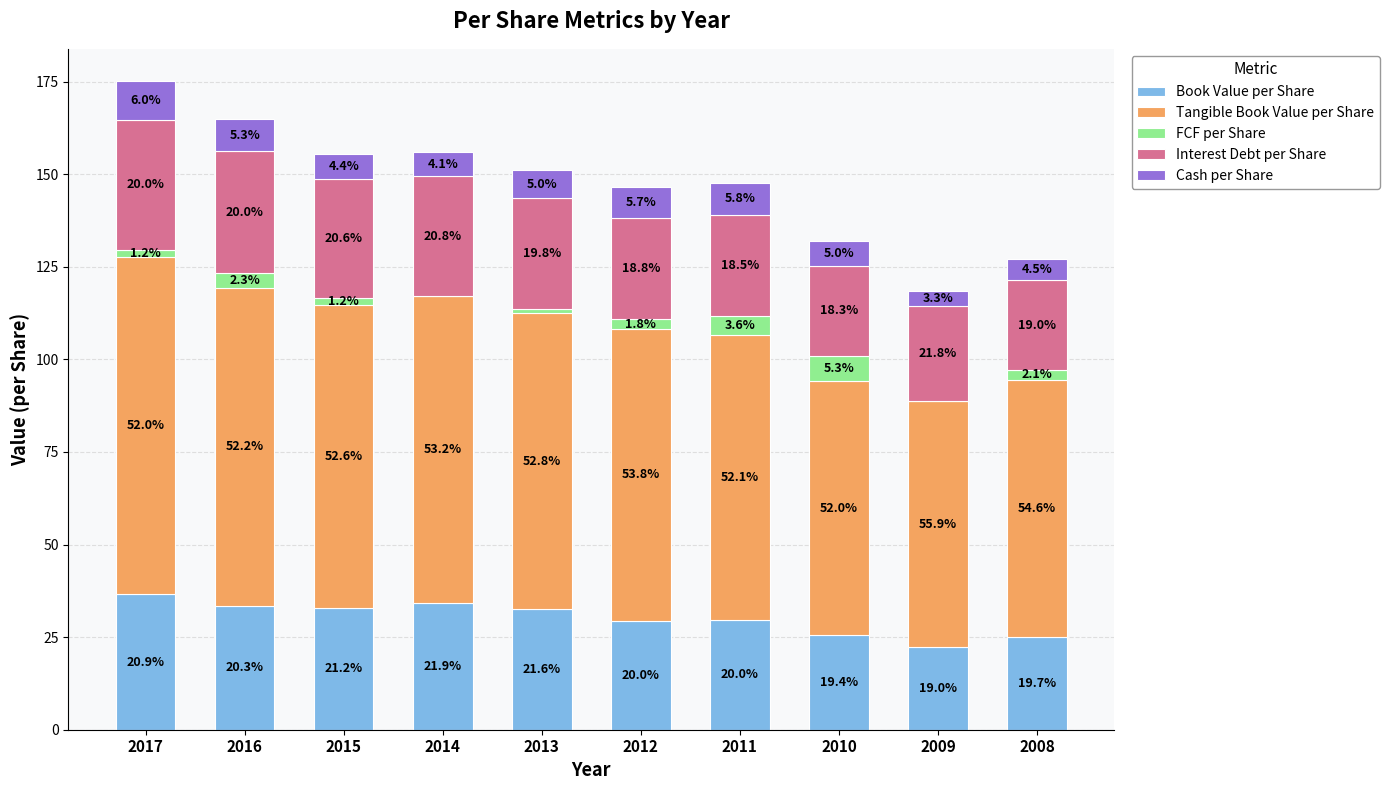

What are all the series names shown in the legend?

Book Value per Share, Tangible Book Value per Share, FCF per Share, Interest Debt per Share, Cash per Share